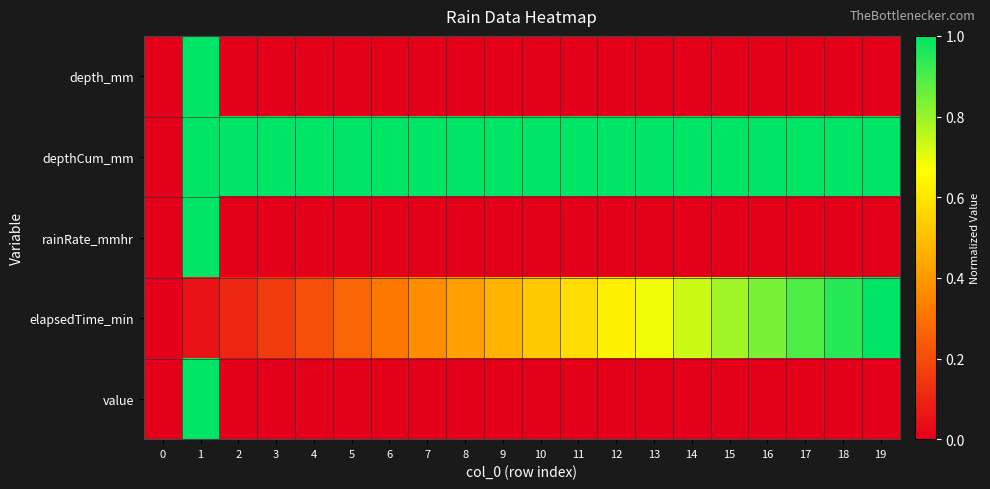

Rank the series at 5 from highest to lowest value.

depthCum_mm, elapsedTime_min, depth_mm, rainRate_mmhr, value